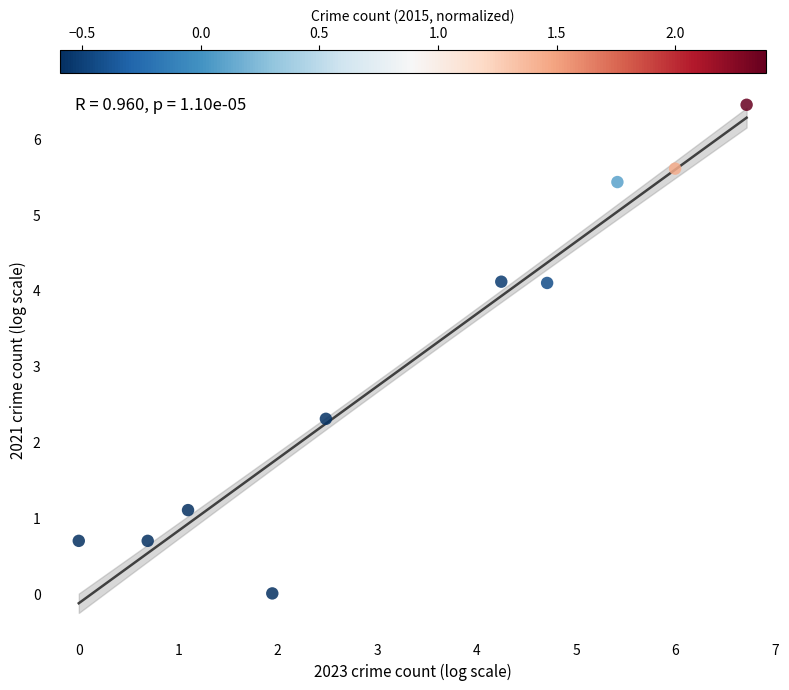

What Y value in the scatter plot is closest to 3?

2.3